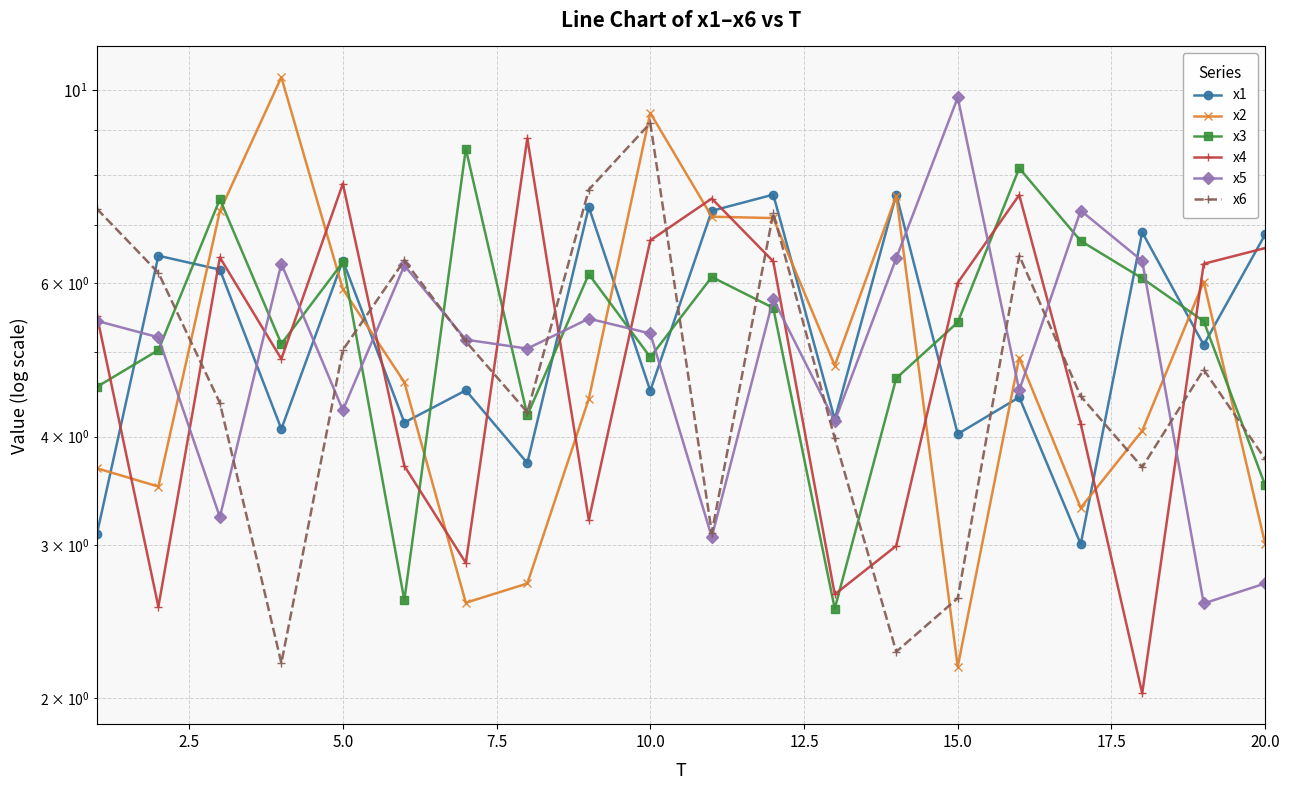

What is the average value of the x3 series?

5.5